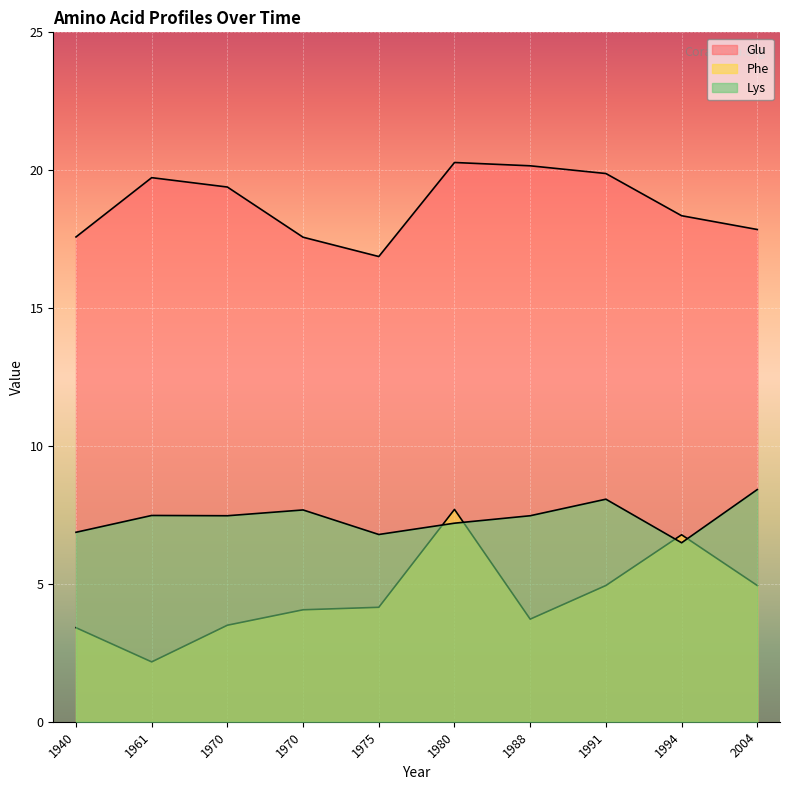

How many lines are shown in the chart?

3